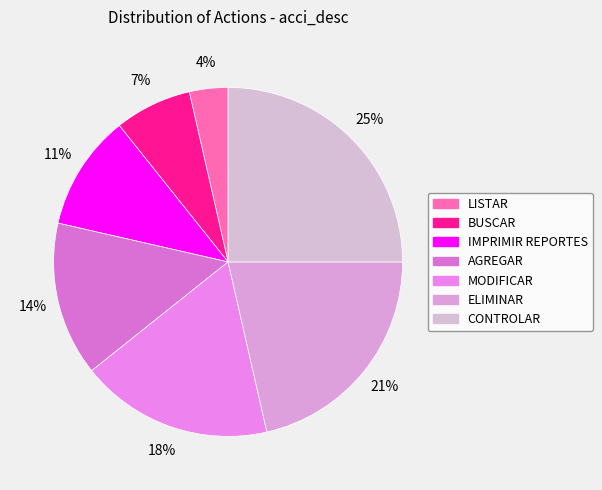

Is it true that AGREGAR is 28% of the pie?

False